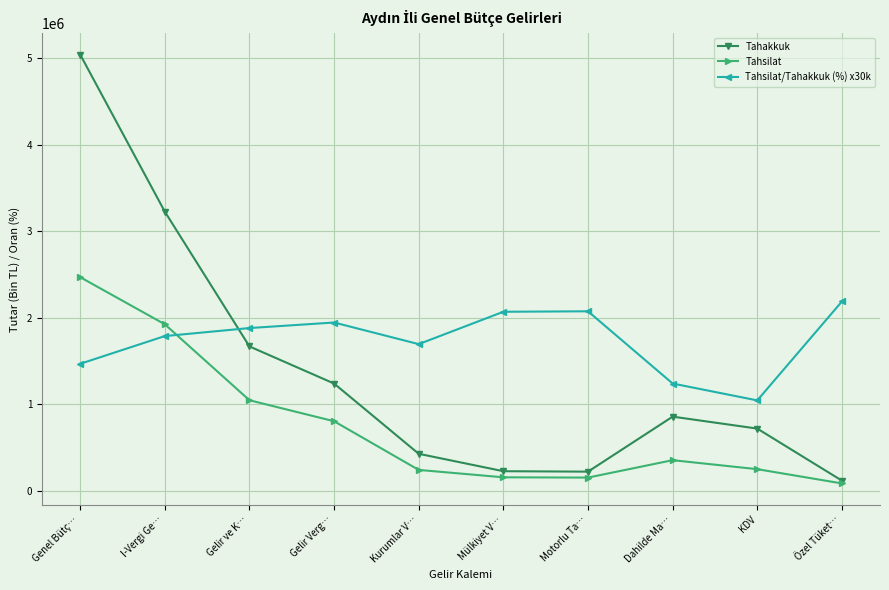

True or false: Tahakkuk has a value of 8093716.4 at Genel Bütç….

False